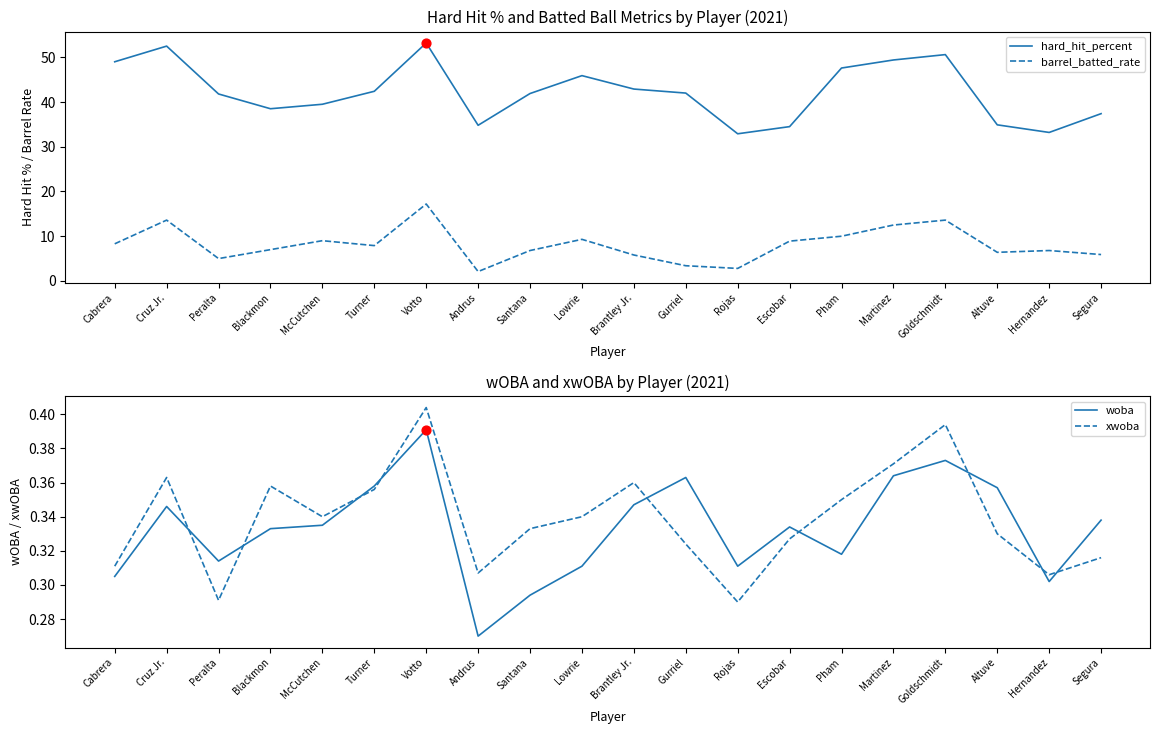

What are all the series names shown in the legend?

hard_hit_percent, barrel_batted_rate, woba, xwoba